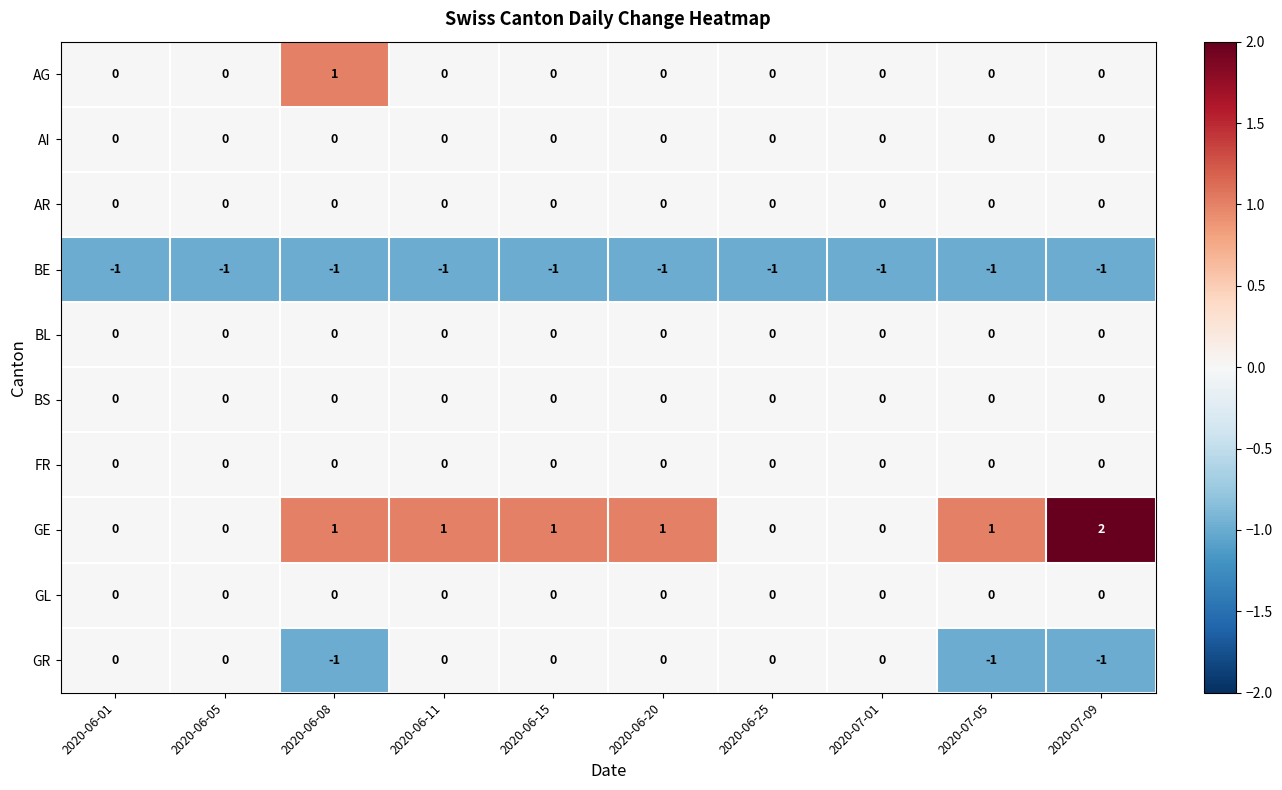

What is the greatest value displayed?

2